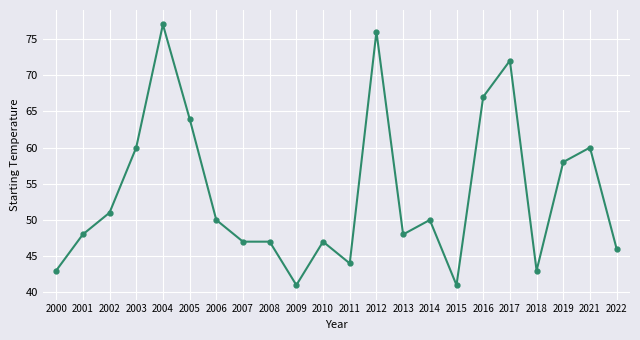

What is the approximate value at 2006?

50